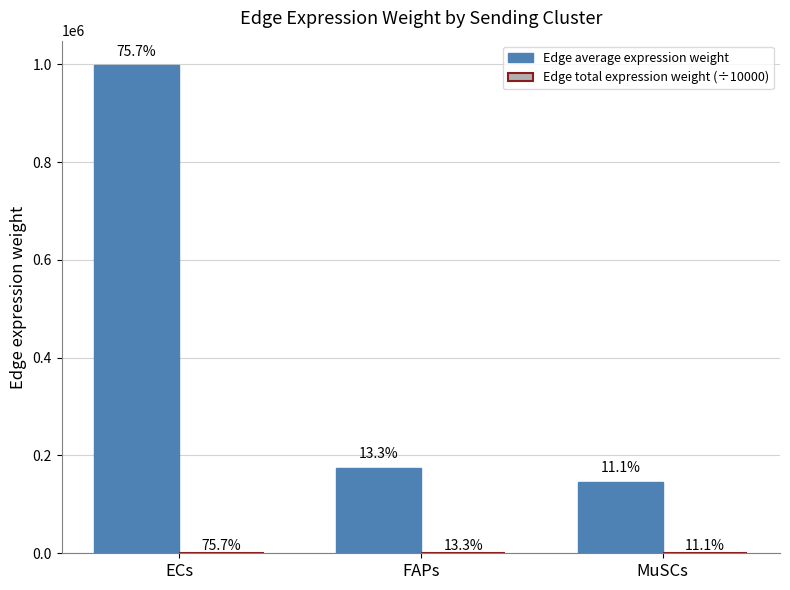

List the series in order of their overall mean, lowest first.

Edge total expression weight (÷10000), Edge average expression weight